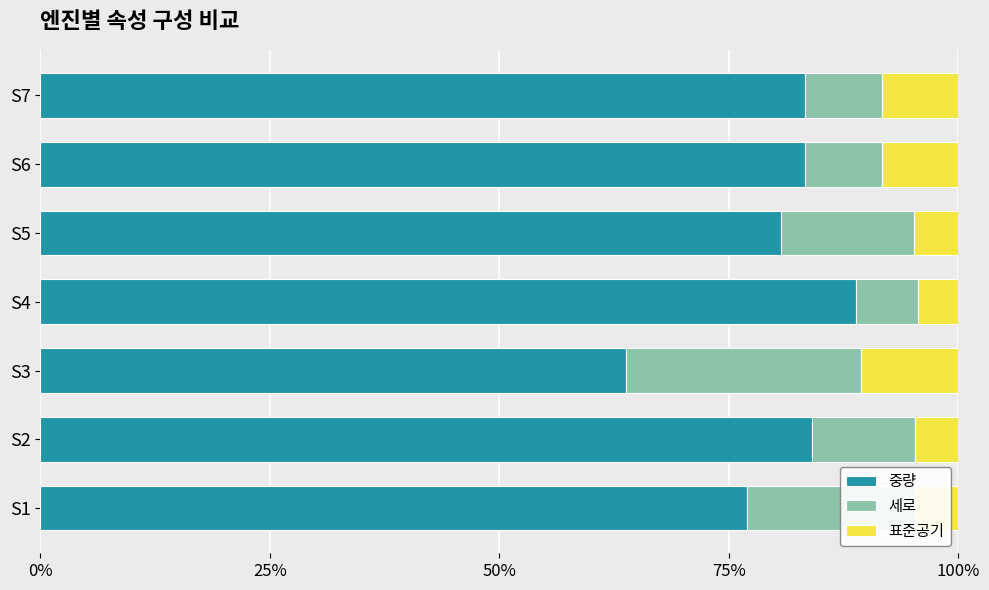

How many data points in 중량 are less than 83?

3